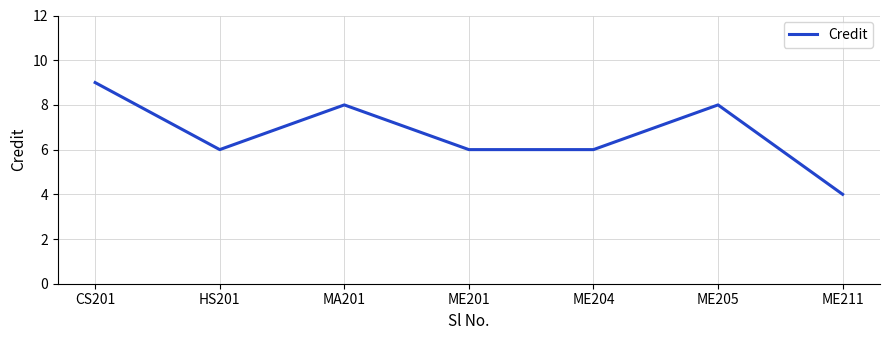

What is the sum of the values at ME211 and ME201?

10